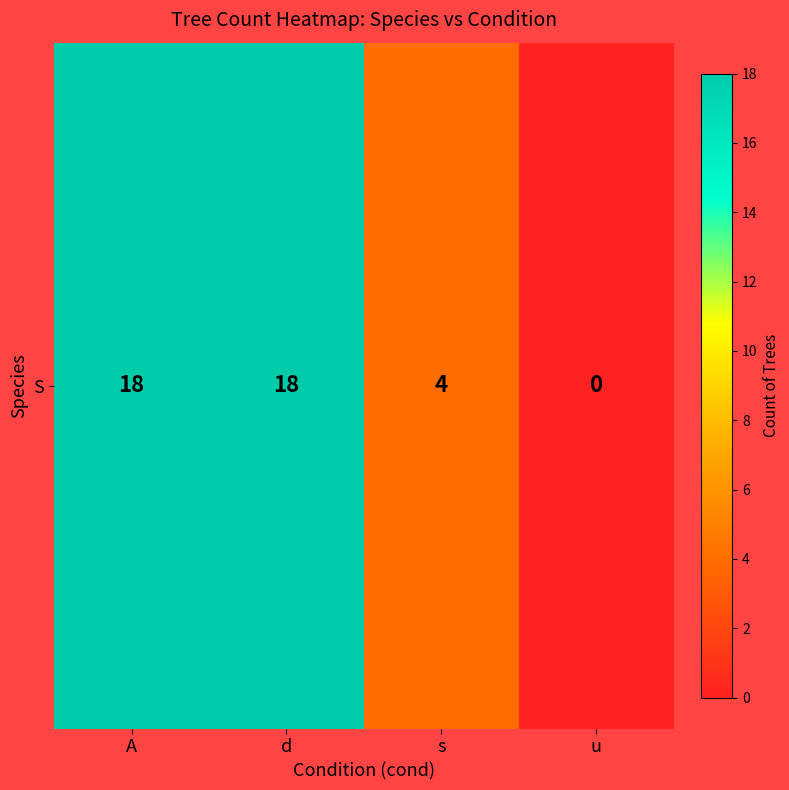

Which label corresponds to the largest value in the chart?

A